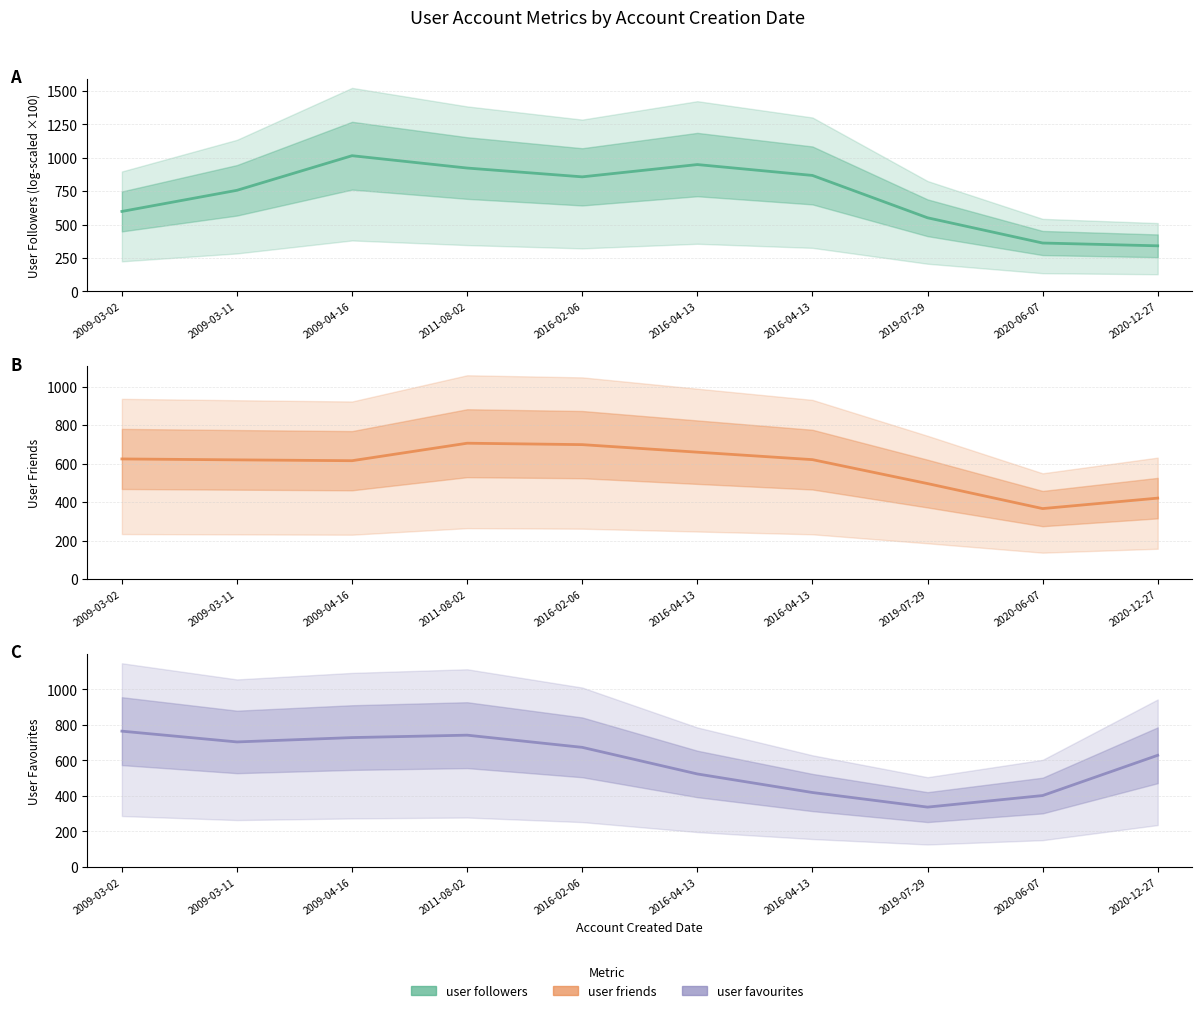

How many lines are shown in the chart?

3